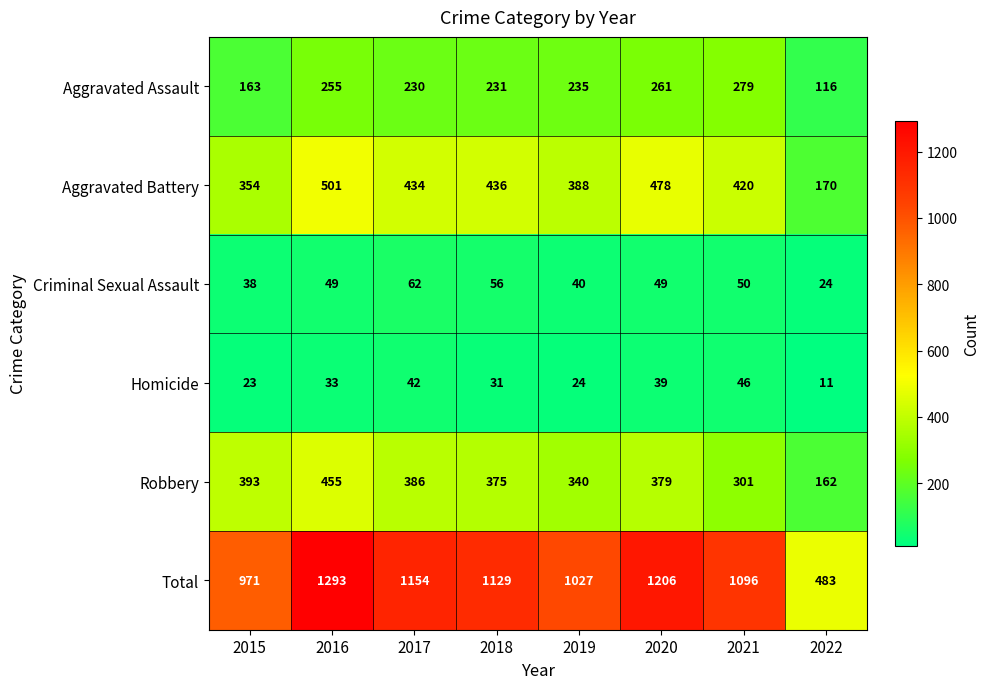

List the series in order of their peak value, lowest first.

Homicide, Criminal Sexual Assault, Aggravated Assault, Robbery, Aggravated Battery, Total